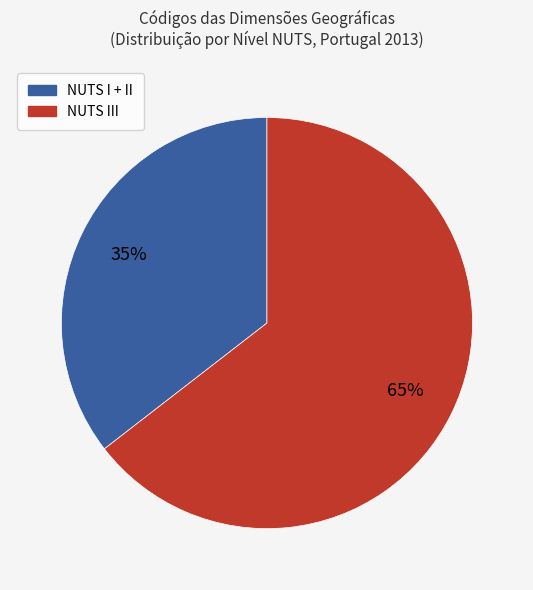

Count the number of slices in the pie.

2